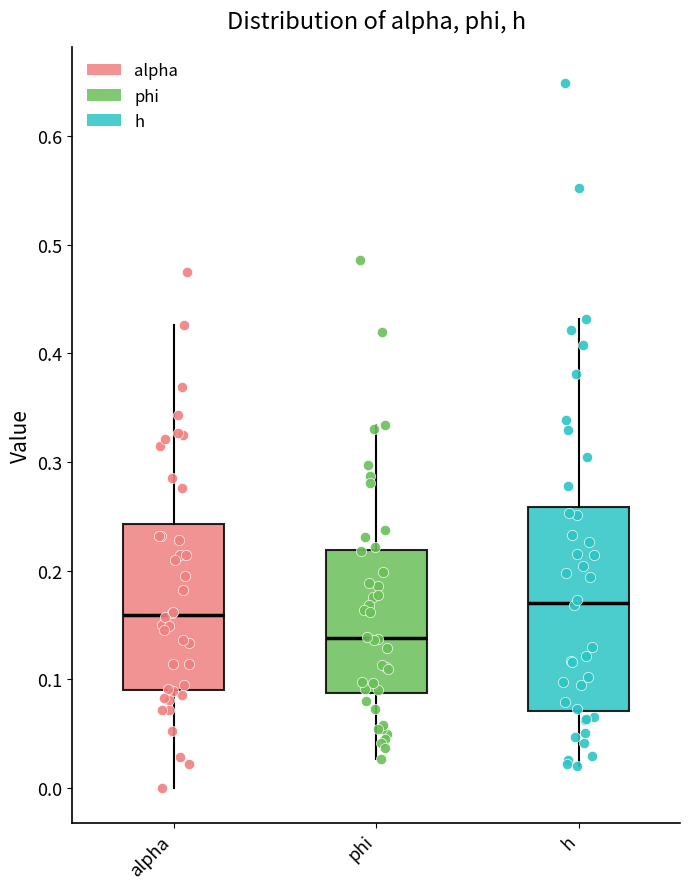

Comparing the boxes themselves (not the whiskers), which one is the tallest?

h